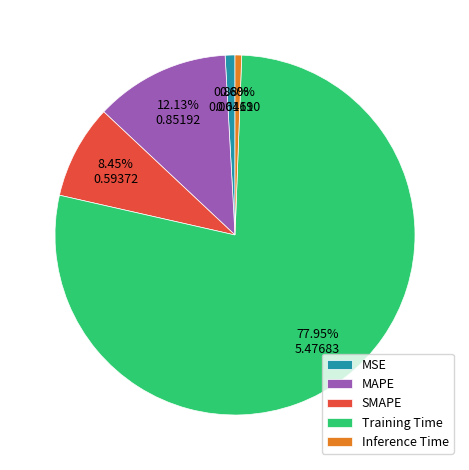

Count the number of slices in the pie.

5